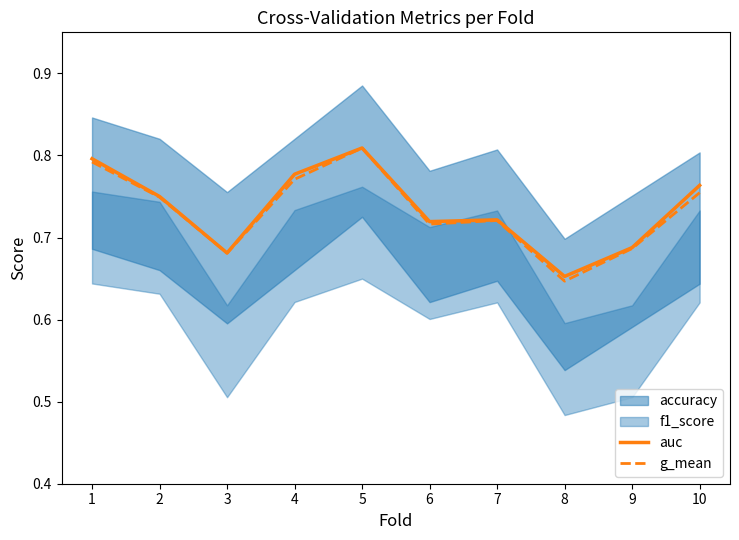

What is the highest value of the g_mean series?

0.8